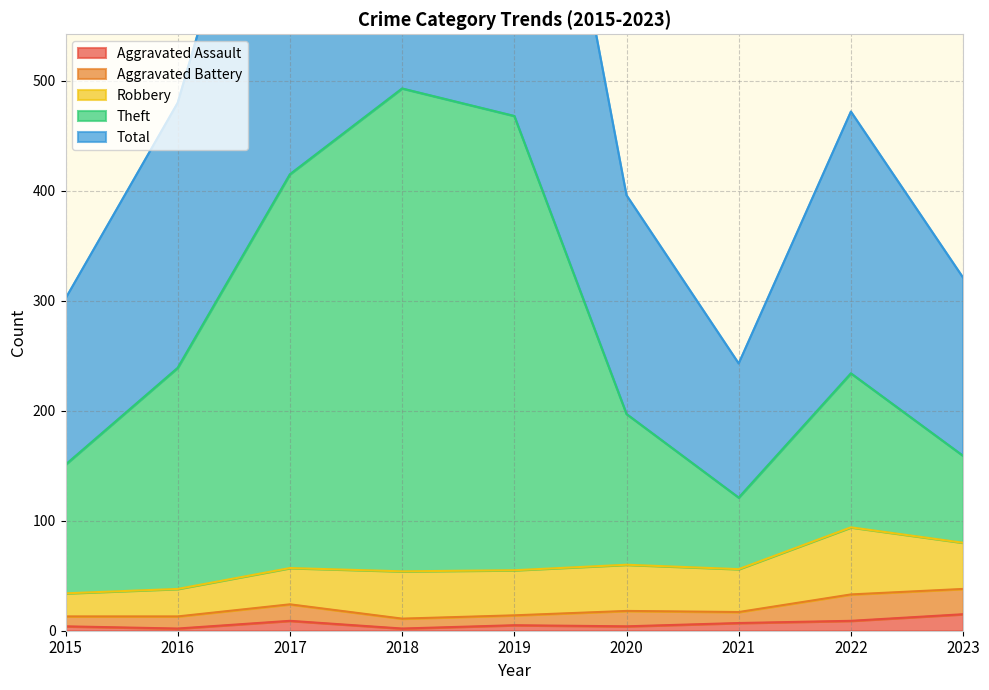

What is the sum of the Total values at 2023 and 2022?

793